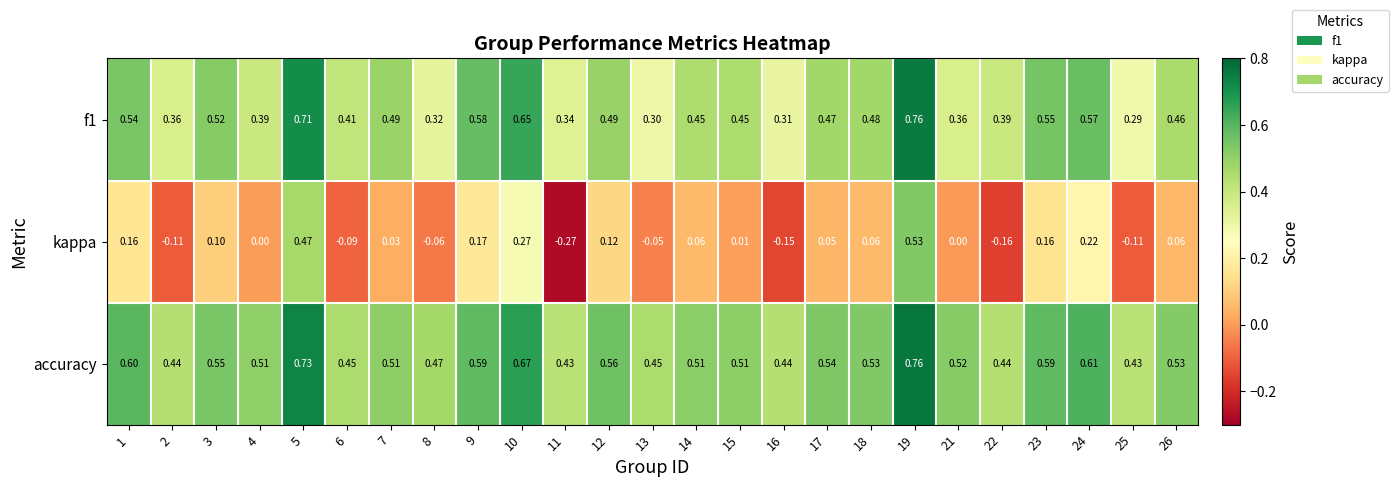

Which series has the largest total across all categories?

accuracy